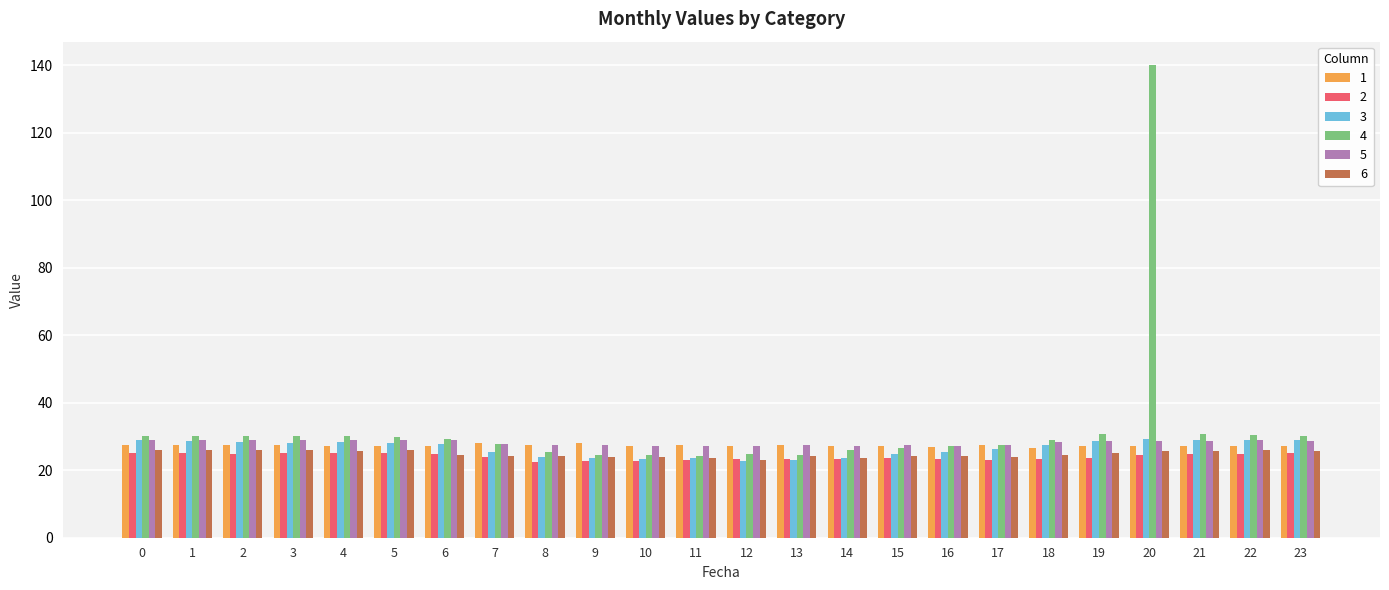

Which series has the widest spread of values?

4